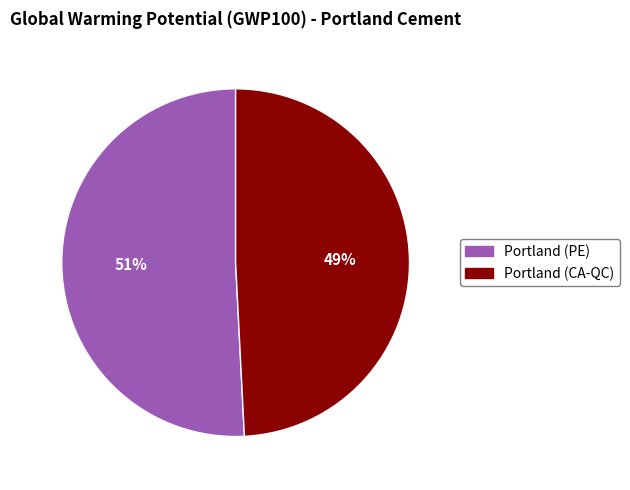

Which category accounts for the majority?

Portland (PE)